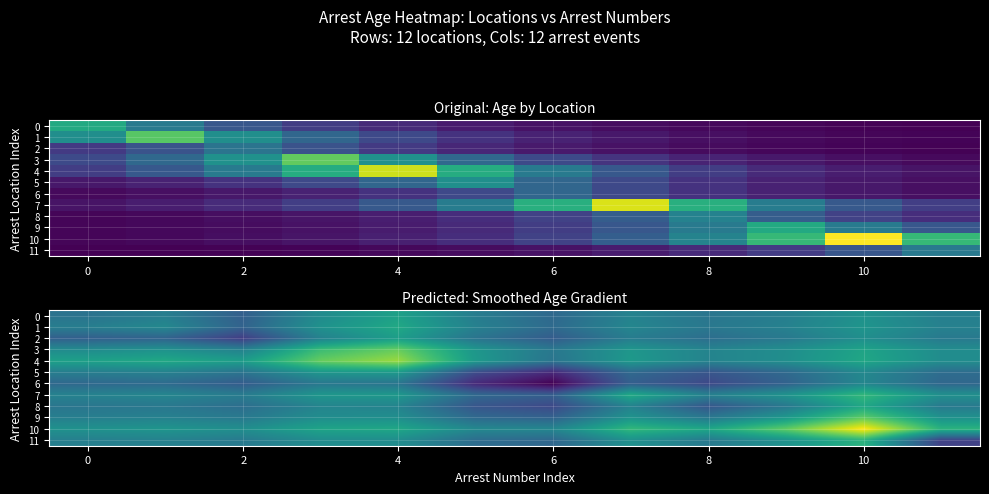

What is the difference between the maximum and minimum values in the 11 series?

2.8